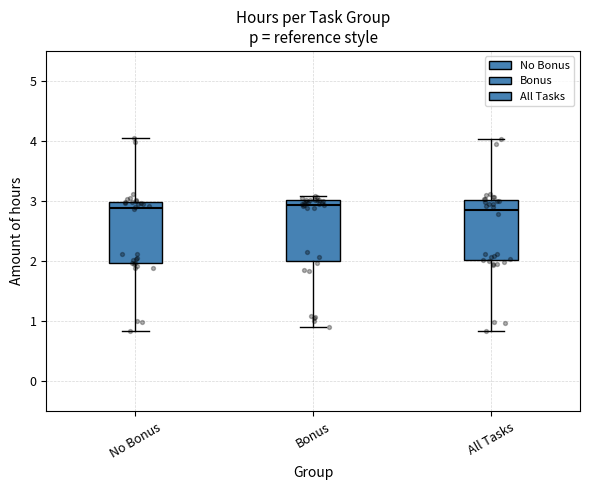

Where is the upper edge of the box for All Tasks on the y-axis? The values are not printed on the chart, so give them approximately, as read against the axis.

3.0